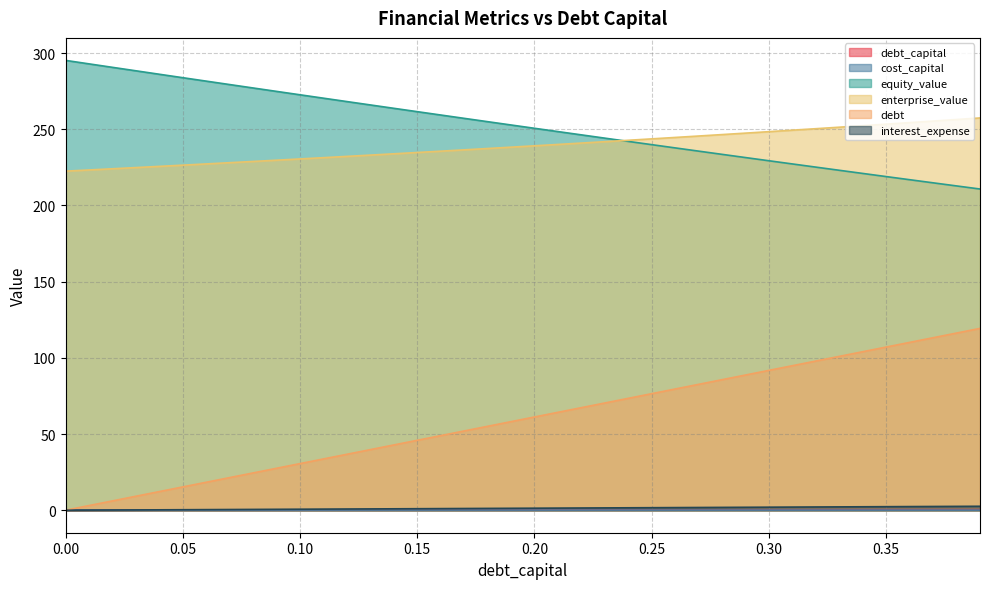

How many lines are shown in the chart?

6